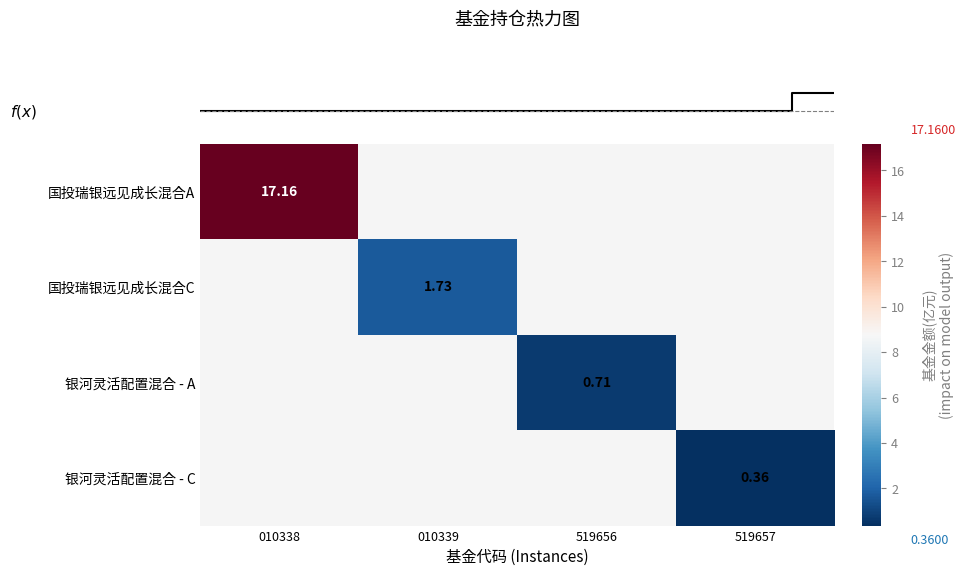

How many series are shown in this chart?

4